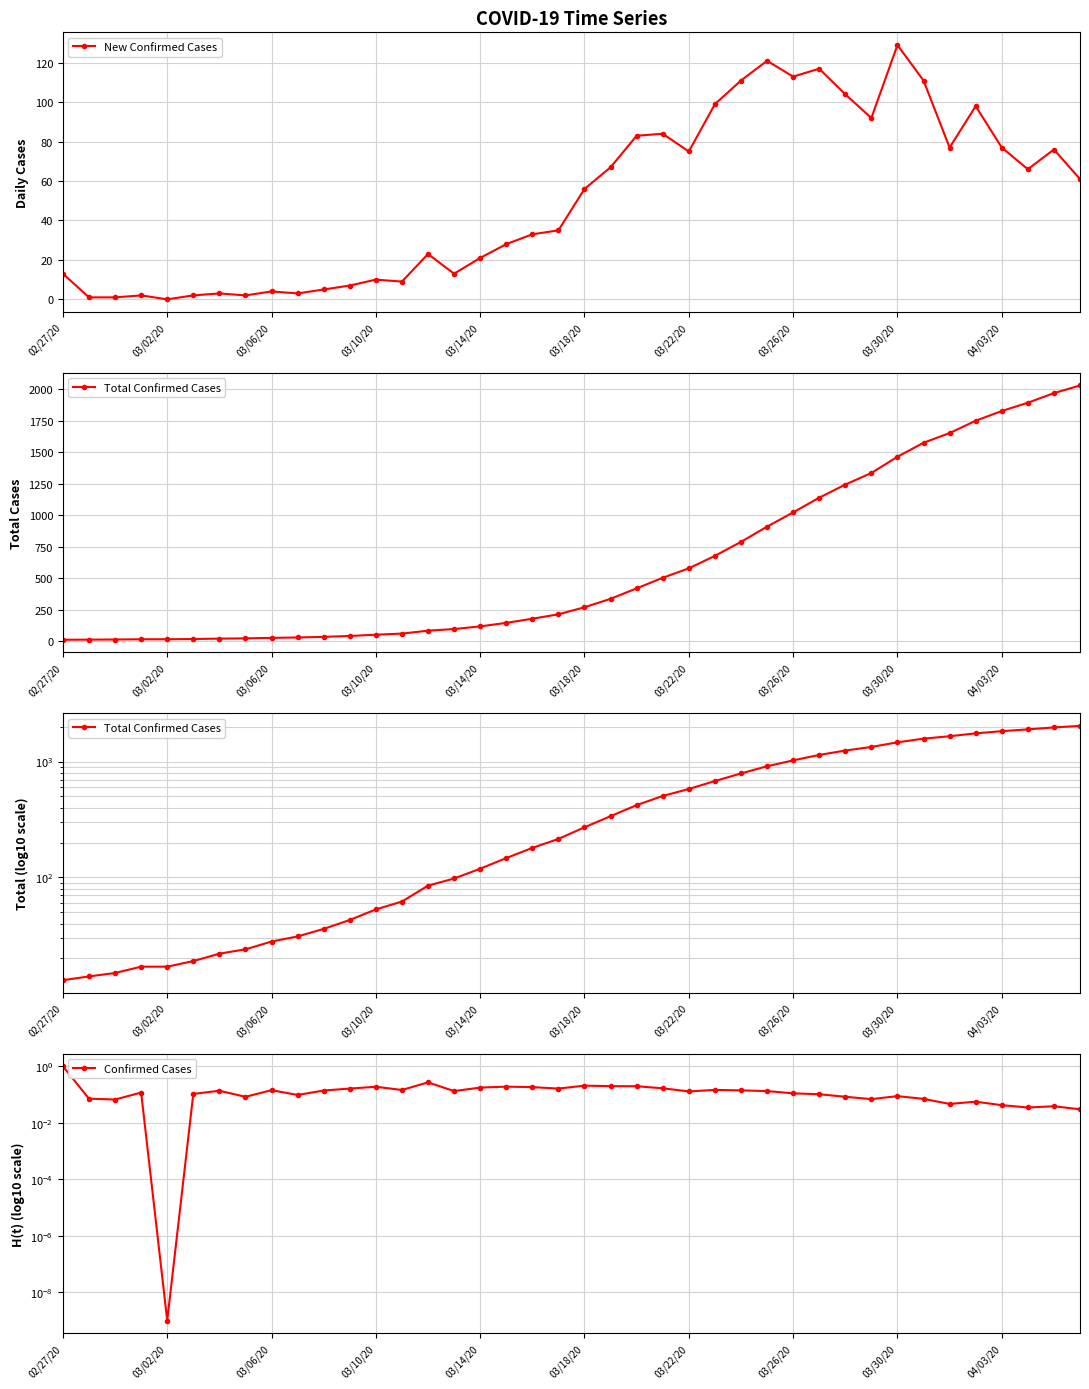

True or false: New Confirmed Cases has more than 0 interior local peaks.

True